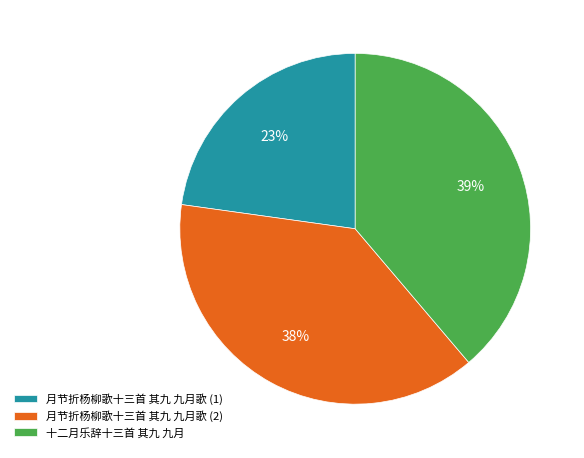

True or false: 十二月乐辞十三首 其九 九月 accounts for 45% of the total.

False